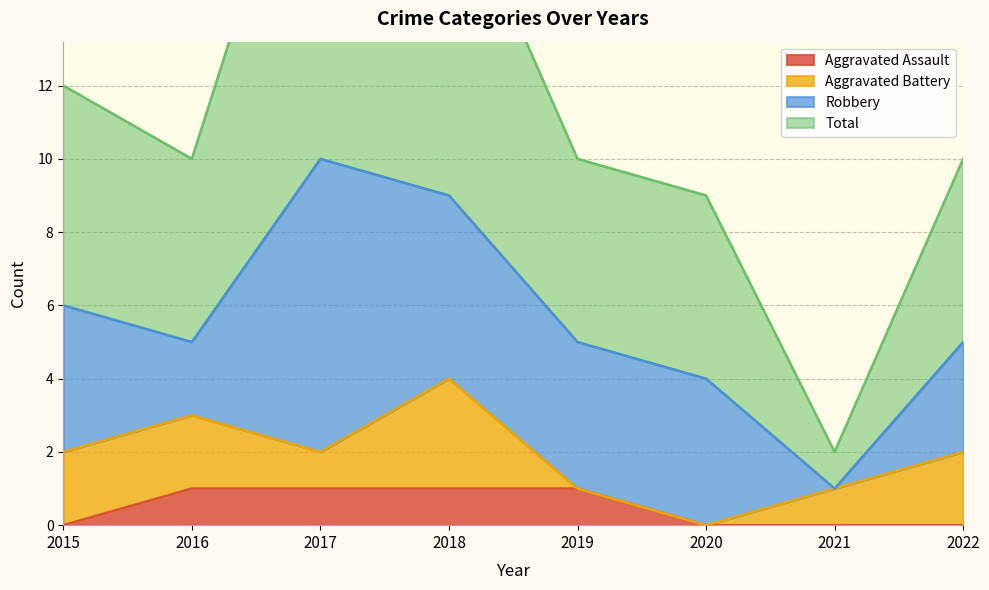

The value of Aggravated Assault at 2018 is 1. True or false?

True